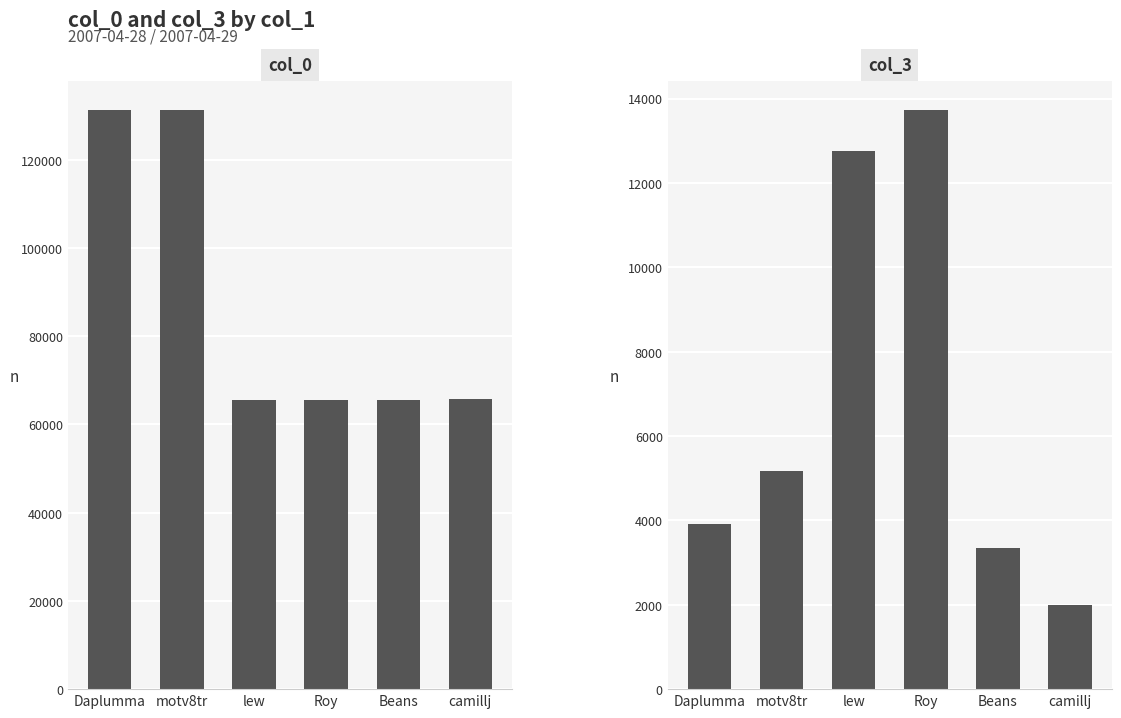

What is the lowest value of the col_3 series?

1988